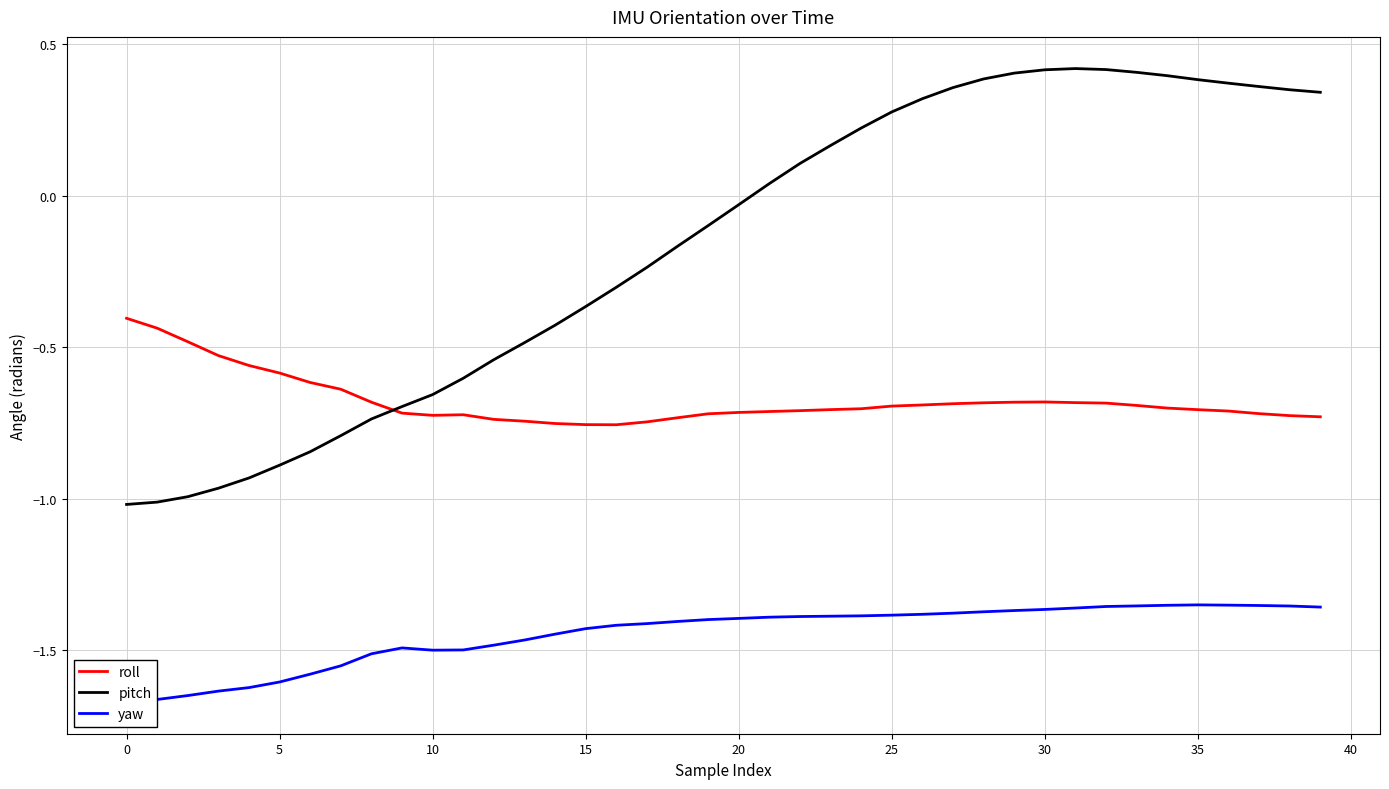

The roll series shows -0.1 at 5. True or false?

False